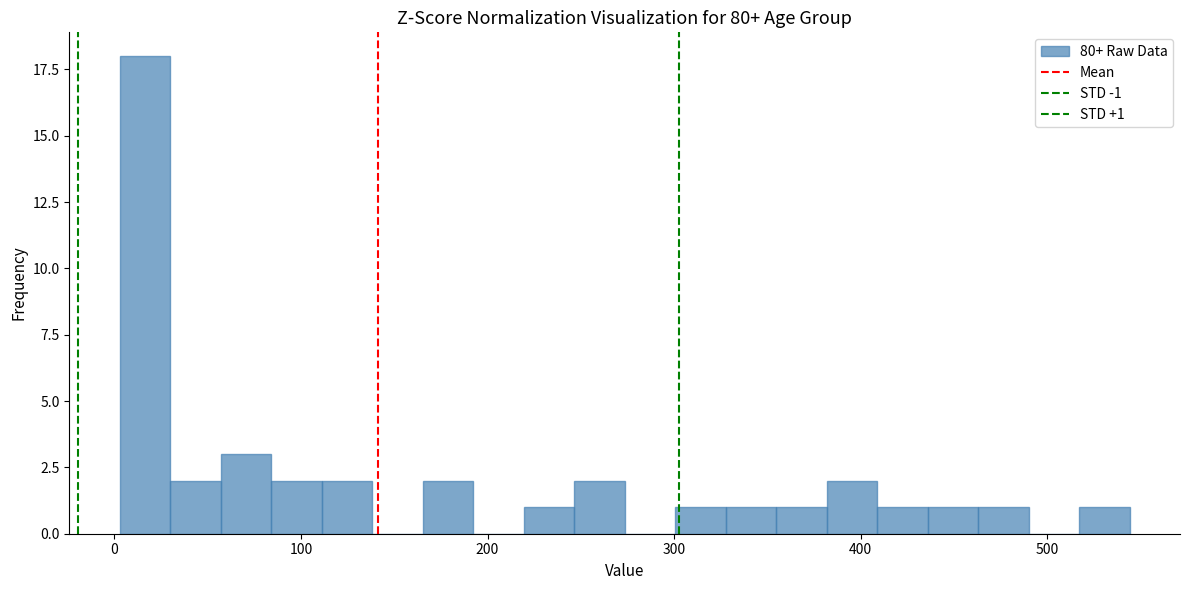

Around what value on the x-axis is the tallest bar? Give the approximate position of its centre, as read against the axis.

20